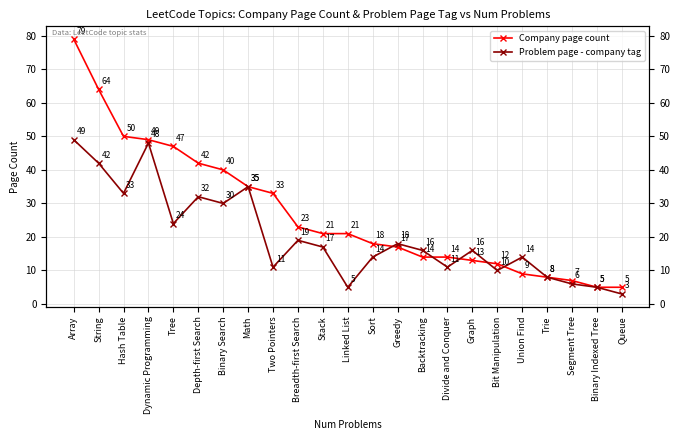

At how many categories does at least one series exceed 28?

9